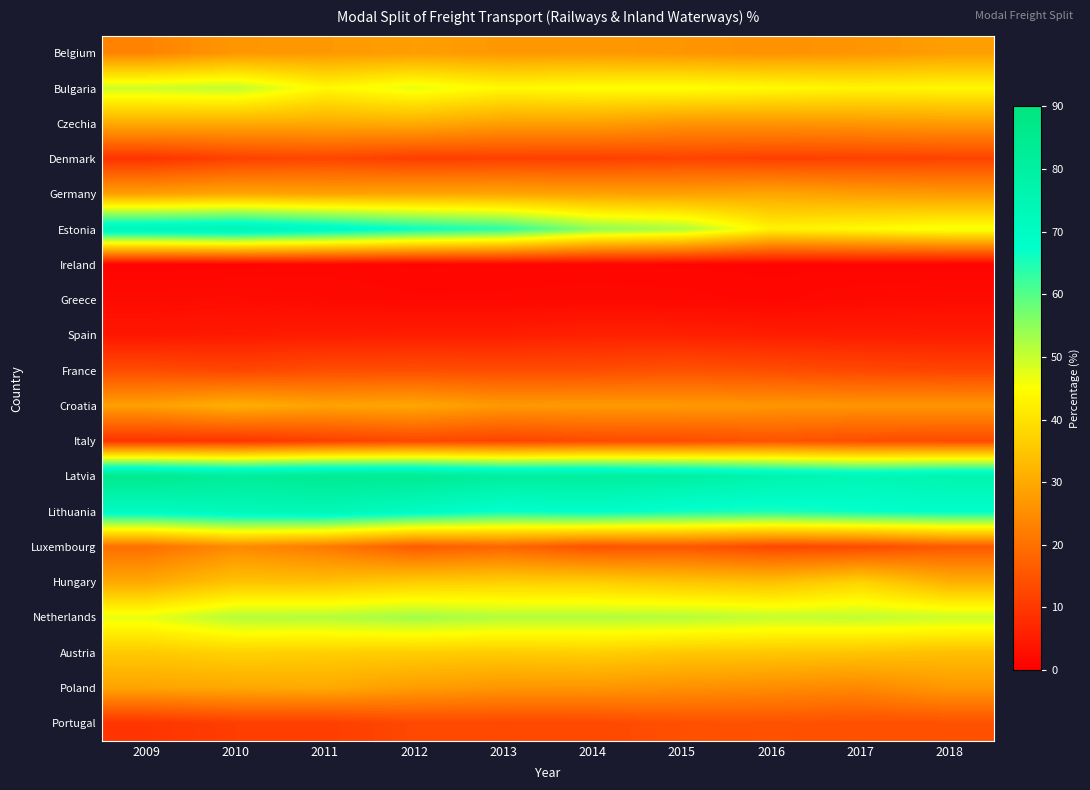

Reading left to right, transcribe all the data shown in this chart.

Belgium: 2009=23.3	2010=26.6	2011=27.0	2012=27.8	2013=26.9	2014=27.0	2015=26.4	2016=25.7	2017=26.4	2018=27.9
Bulgaria: 2009=49.5	2010=50.6	2011=43.9	2012=47.1	2013=44.0	2014=45.1	2015=45.3	2016=44.4	2017=43.4	2018=43.8
Czechia: 2009=30.5	2010=30.2	2011=30.2	2012=30.6	2013=28.3	2014=28.3	2015=26.4	2016=26.5	2017=26.9	2018=27.6
Denmark: 2009=9.1	2010=11.5	2011=12.4	2012=10.9	2013=11.3	2014=11.2	2015=12.0	2016=11.3	2017=11.5	2018=11.8
Germany: 2009=28.2	2010=29.5	2011=28.7	2012=29.2	2013=29.3	2014=28.7	2015=28.4	2016=29.5	2017=27.9	2018=27.2
Estonia: 2009=74.1	2010=75.4	2011=71.6	2012=66.9	2013=63.7	2014=55.2	2015=52.4	2016=42.9	2017=44.4	2018=46.2
Ireland: 2009=0.8	2010=0.9	2011=1.2	2012=1.0	2013=1.1	2014=1.1	2015=1.0	2016=0.9	2017=0.9	2018=0.8
Greece: 2009=2.1	2010=2.2	2011=1.8	2012=1.5	2013=1.5	2014=1.7	2015=1.6	2016=1.3	2017=1.8	2018=2.1
Spain: 2009=4.0	2010=4.6	2011=5.0	2012=5.3	2013=5.3	2014=5.9	2015=5.8	2016=5.3	2017=5.1	2018=5.0
France: 2009=13.5	2010=12.5	2011=13.7	2012=13.8	2013=13.6	2014=13.7	2015=14.5	2016=13.7	2017=12.8	2018=12.2
Croatia: 2009=28.2	2010=31.0	2011=28.8	2012=29.5	2013=27.1	2014=27.3	2015=27.1	2016=26.6	2017=26.4	2018=26.4
Italy: 2009=9.2	2010=9.3	2011=11.2	2012=12.7	2013=11.9	2014=13.2	2015=13.5	2016=14.7	2017=13.6	2018=13.2
Latvia: 2009=85.4	2010=82.1	2011=84.2	2012=84.1	2013=81.2	2014=81.2	2015=79.8	2016=76.6	2017=74.0	2018=75.8
Lithuania: 2009=70.4	2010=72.8	2011=73.7	2012=70.3	2013=66.6	2014=68.1	2015=65.9	2016=65.0	2017=66.7	2018=67.9
Luxembourg: 2009=19.6	2010=24.5	2011=21.6	2012=16.0	2013=17.8	2014=14.5	2015=15.1	2016=12.7	2017=13.0	2018=15.7
Hungary: 2009=29.9	2010=34.5	2011=34.2	2012=36.2	2013=36.7	2014=36.6	2015=34.9	2016=33.9	2017=37.3	2018=31.1
Netherlands: 2009=47.0	2010=51.6	2011=51.8	2012=53.3	2013=51.8	2014=51.8	2015=51.6	2016=50.3	2017=50.6	2018=49.6
Austria: 2009=35.7	2010=37.0	2011=36.5	2012=36.3	2013=36.0	2014=36.6	2015=35.3	2016=35.1	2017=34.6	2018=33.7
Poland: 2009=28.9	2010=29.6	2011=30.0	2012=27.7	2013=26.5	2014=26.6	2015=25.6	2016=24.8	2017=24.0	2018=26.9
Portugal: 2009=9.4	2010=10.9	2011=10.9	2012=12.8	2013=12.7	2014=12.8	2015=14.1	2016=14.5	2017=14.1	2018=14.2